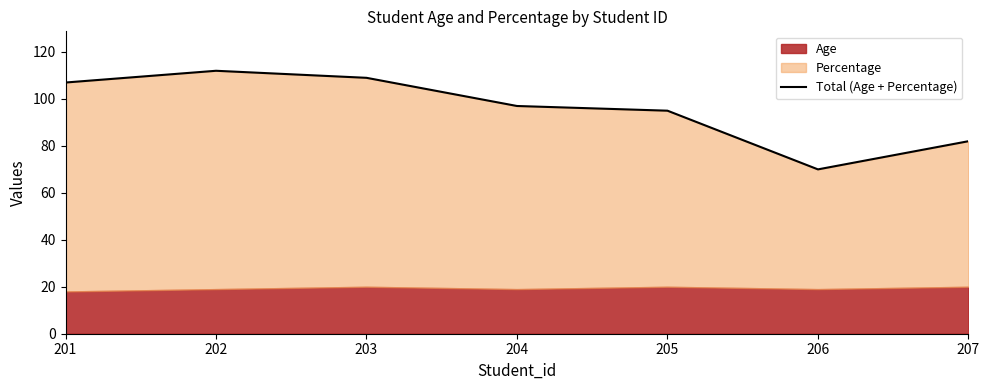

Reading left to right, list all the values displayed in this chart.

201=107	202=112	203=109	204=97	205=95	206=70	207=82